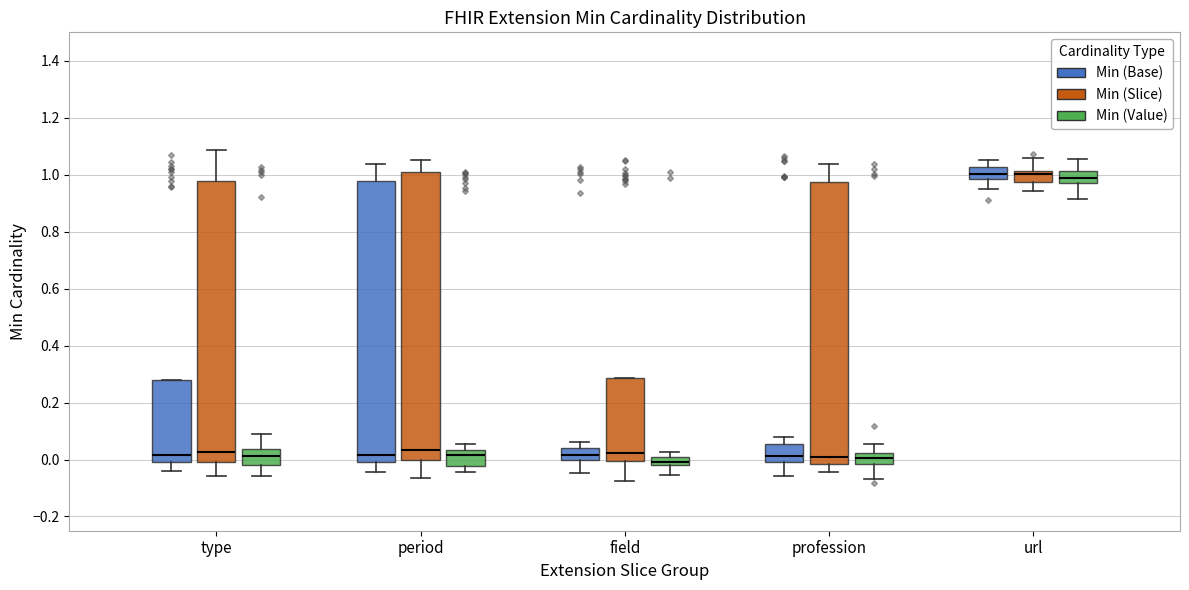

Where does the median line of the box for period (Min (Base)) sit on the y-axis? The values are not printed on the chart, so give them approximately, as read against the axis.

0.02